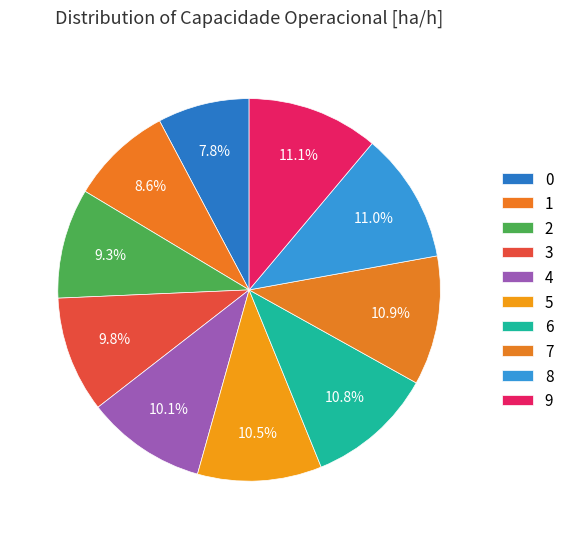

Combined, do 0 and 8 account for over 50%?

No